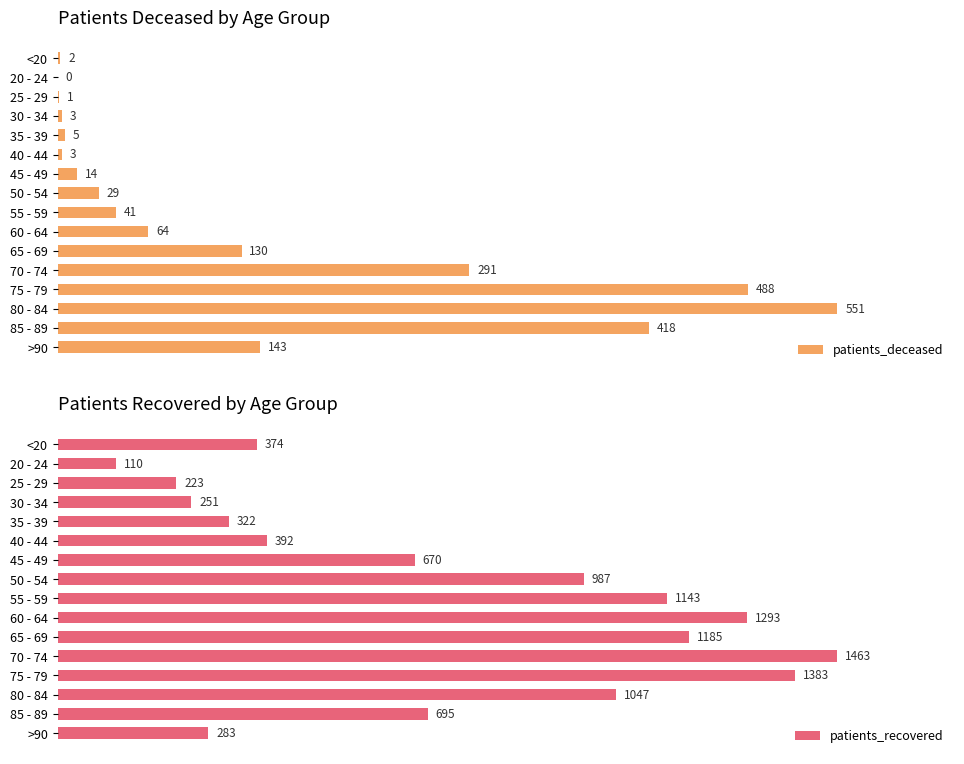

Which series has the largest range (max minus min)?

patients_recovered